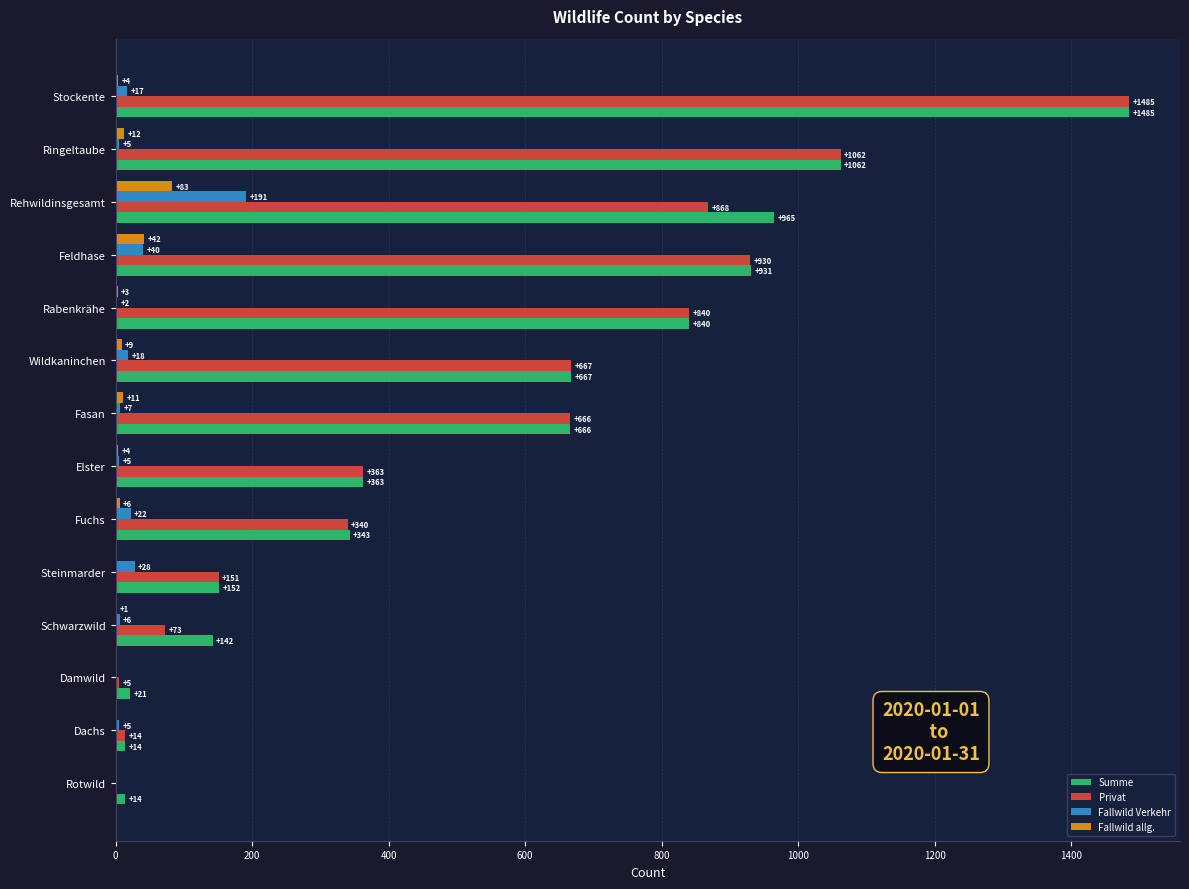

How many data points does each series have?

14